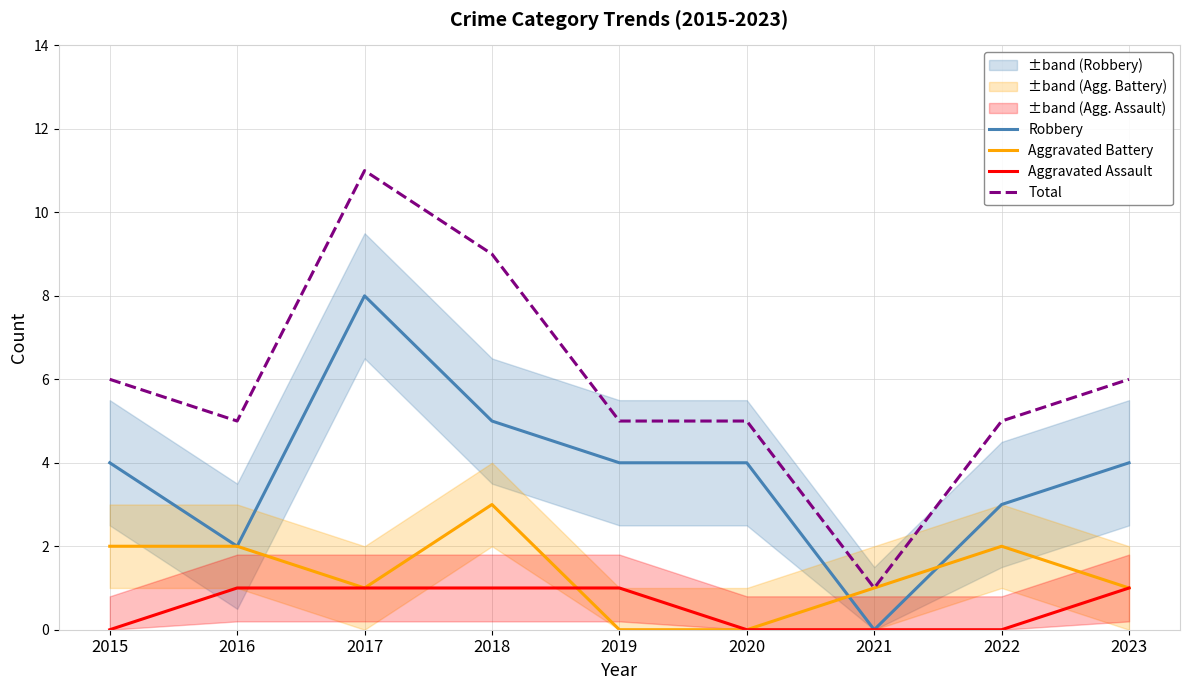

True or false: Aggravated Battery has more than 1 interior local peaks.

True